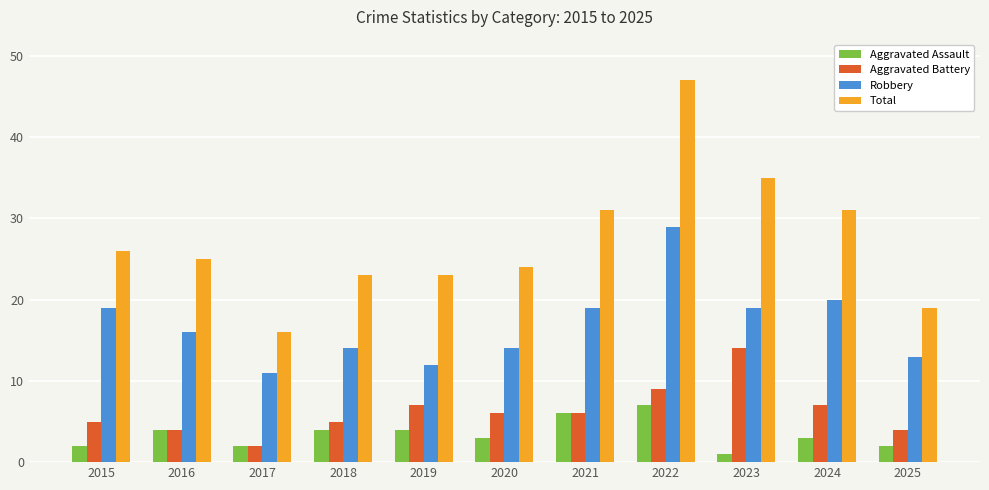

Which category has the highest value across all series?

2022